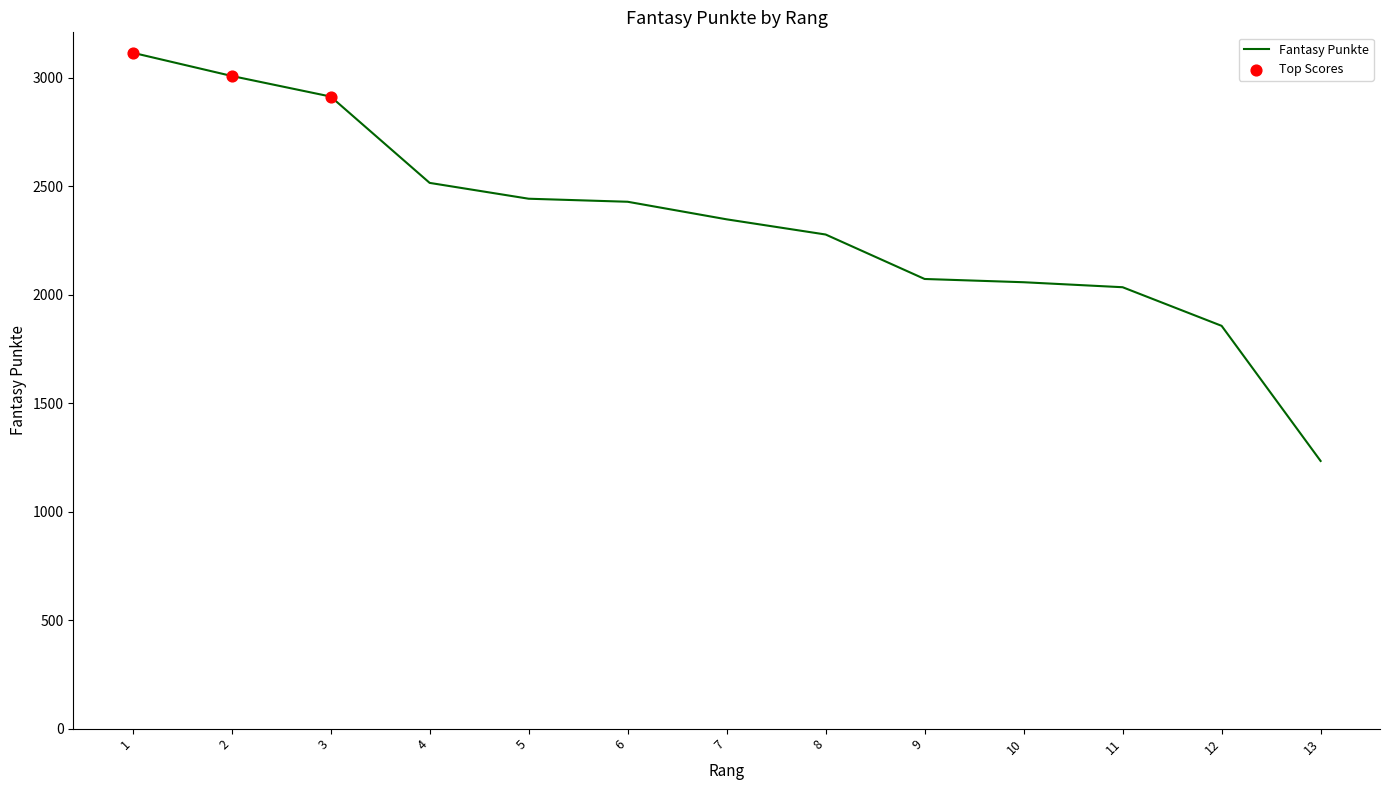

Which has a higher value, 1 or 10?

1